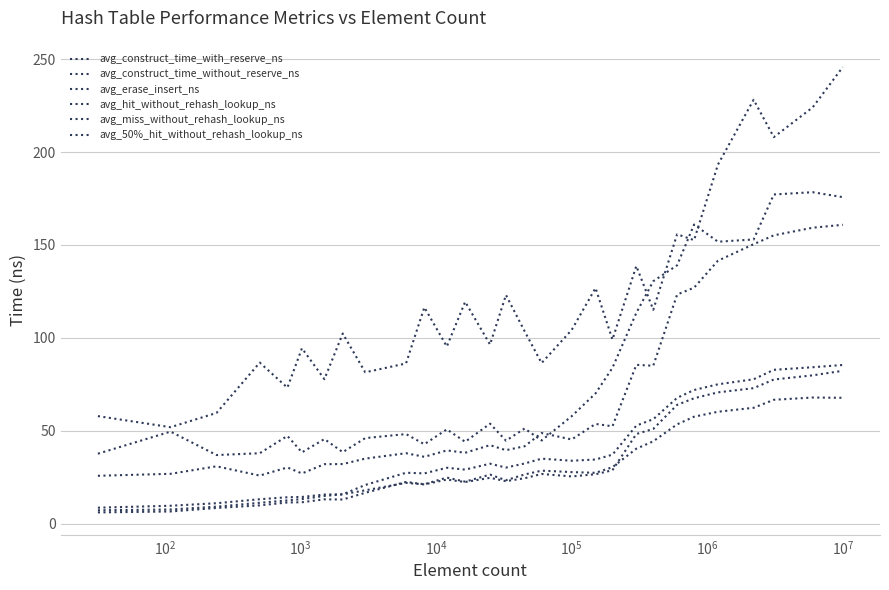

In avg_hit_without_rehash_lookup_ns, how many points are lower than both neighbors (excluding endpoints)?

4